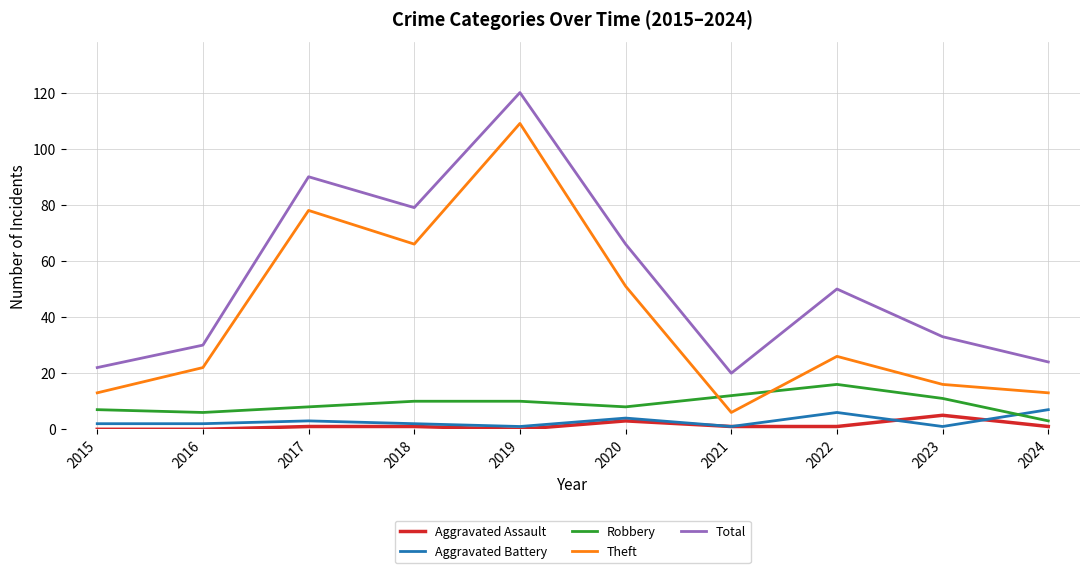

Which label corresponds to the largest value in the chart?

2019